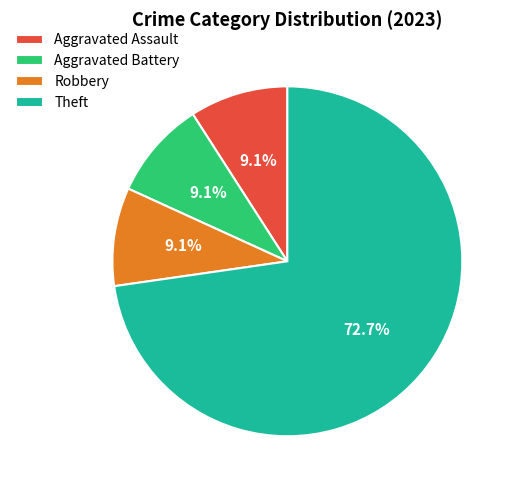

What is the majority slice?

Theft